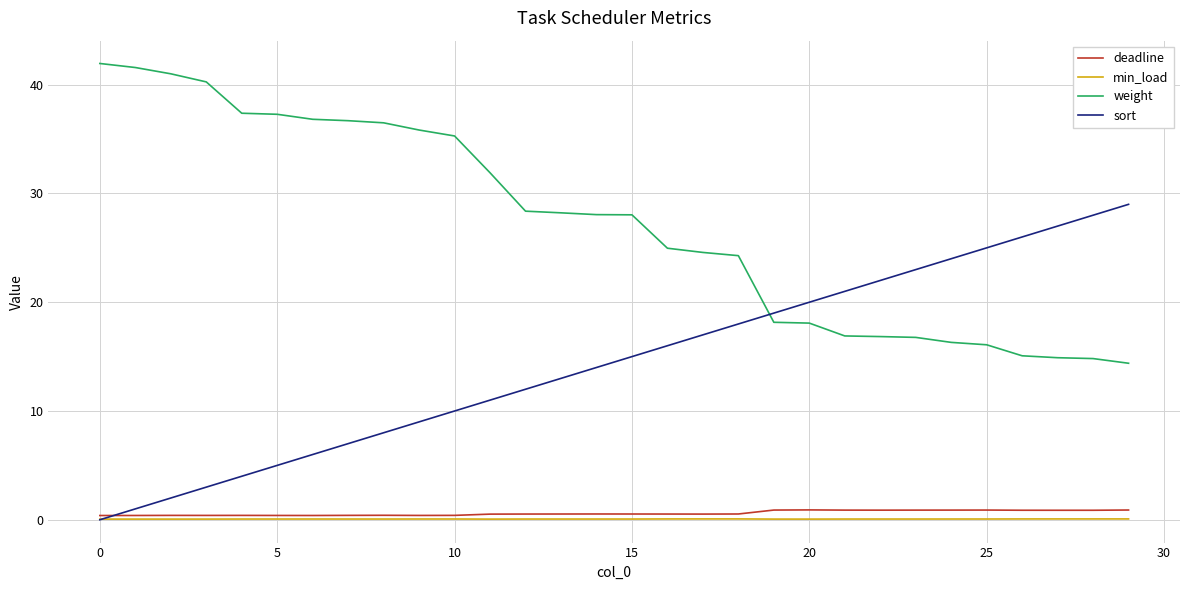

True or false: min_load and weight cross at least once.

False